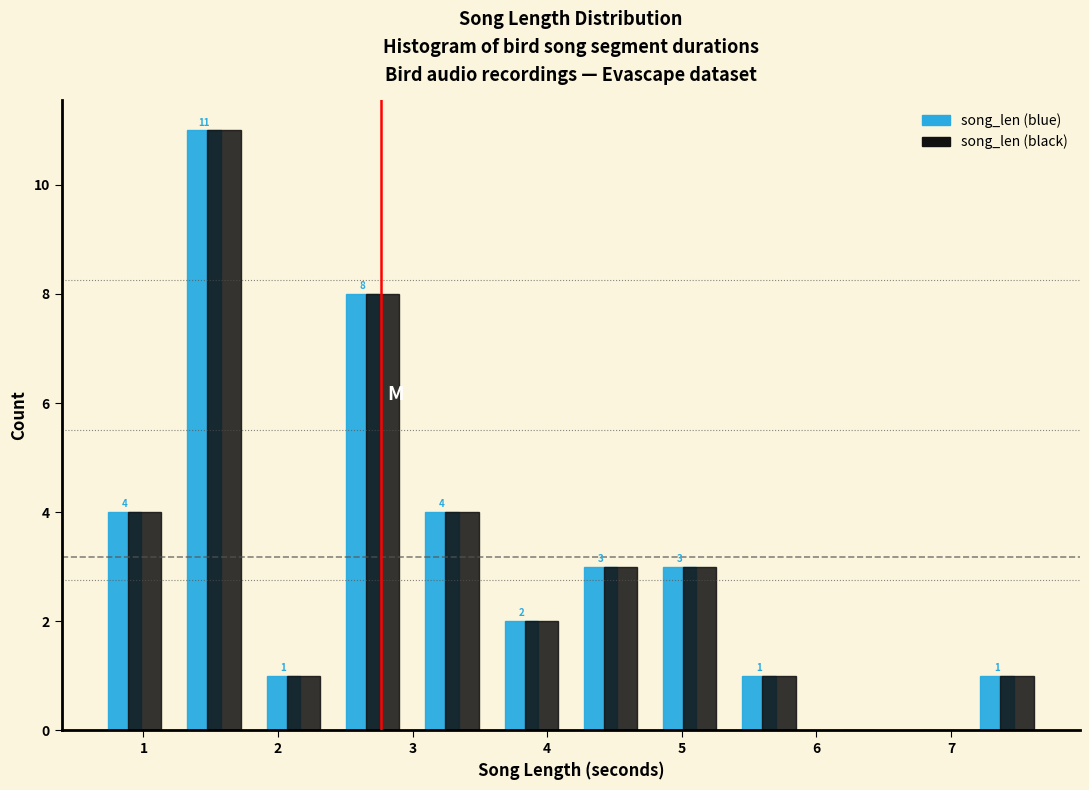

In the song_len (blue) series, which range on the x-axis has the tallest bar?

1.2 to 1.8